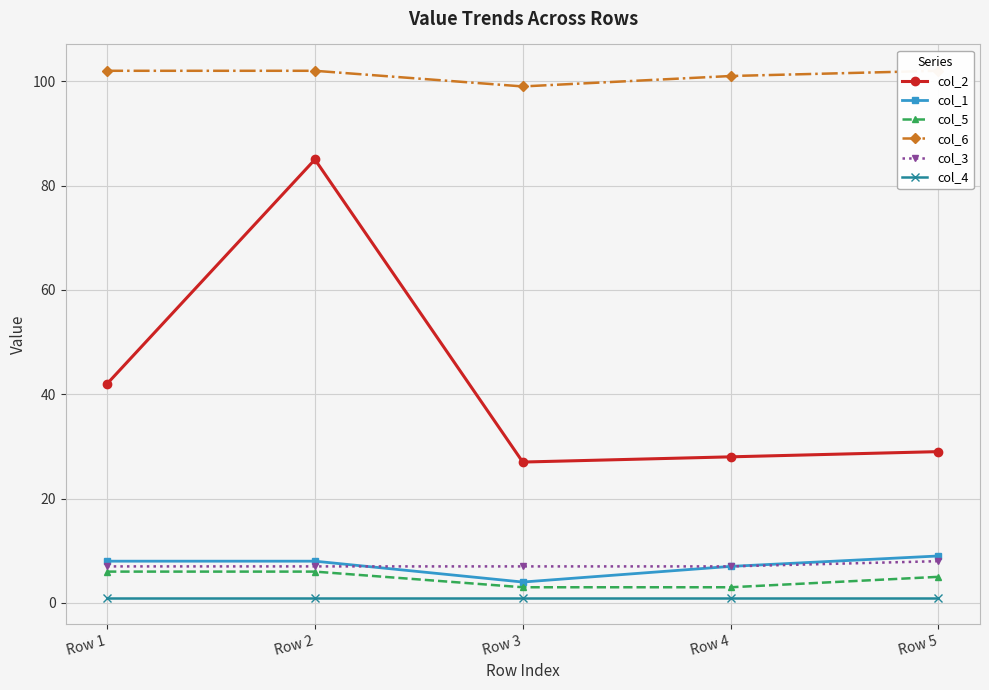

Reading left to right, extract all data points from this chart.

col_2: Row 1=42	Row 2=85	Row 3=27	Row 4=28	Row 5=29
col_1: Row 1=8	Row 2=8	Row 3=4	Row 4=7	Row 5=9
col_5: Row 1=6	Row 2=6	Row 3=3	Row 4=3	Row 5=5
col_6: Row 1=102	Row 2=102	Row 3=99	Row 4=101	Row 5=102
col_3: Row 1=7	Row 2=7	Row 3=7	Row 4=7	Row 5=8
col_4: Row 1=1	Row 2=1	Row 3=1	Row 4=1	Row 5=1